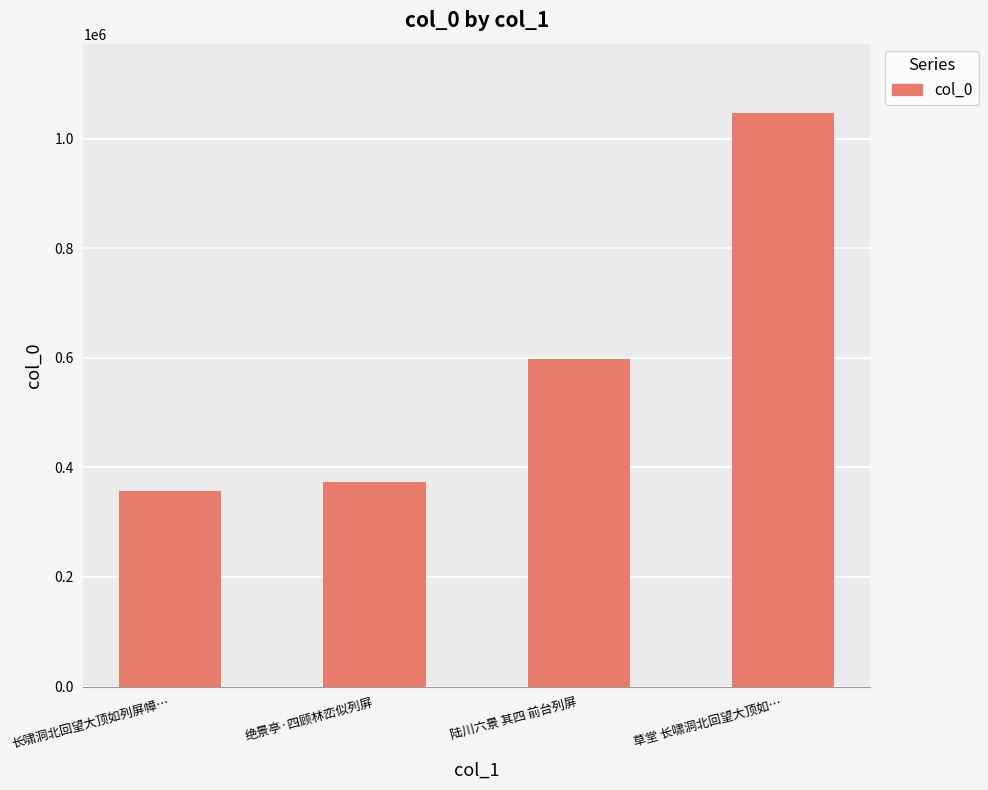

At which label is the value closest to 701746?

陆川六景 其四 前台列屏